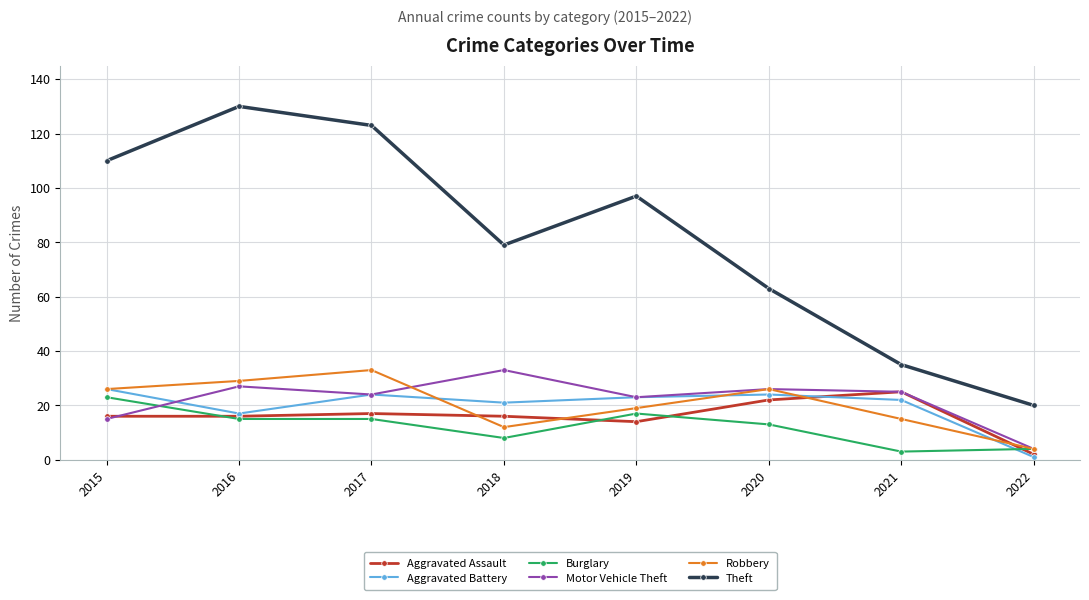

How many values in the Burglary series are below 15?

4